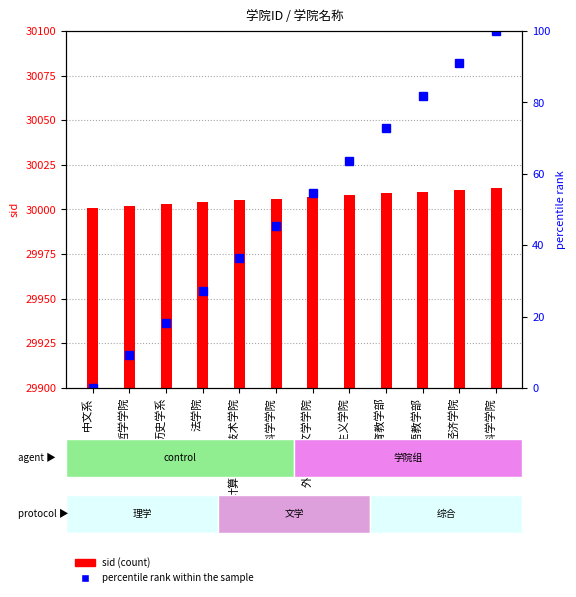

Which series has the largest total across all categories?

sid (count)